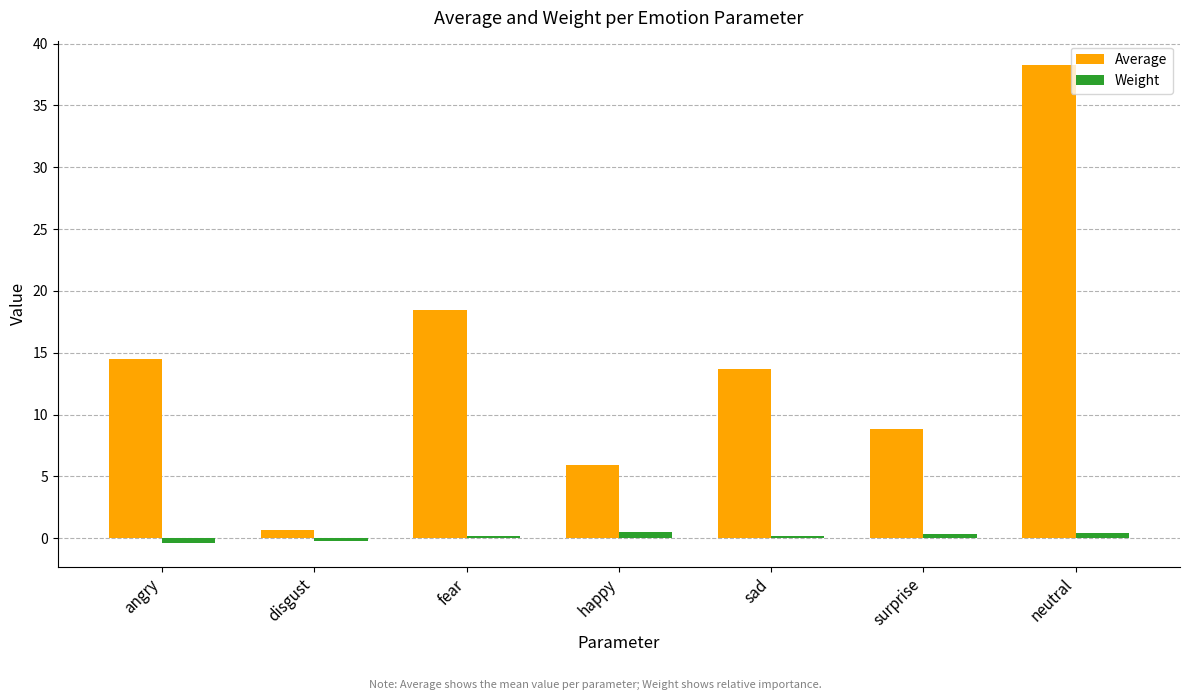

Read the Average value at surprise.

8.9